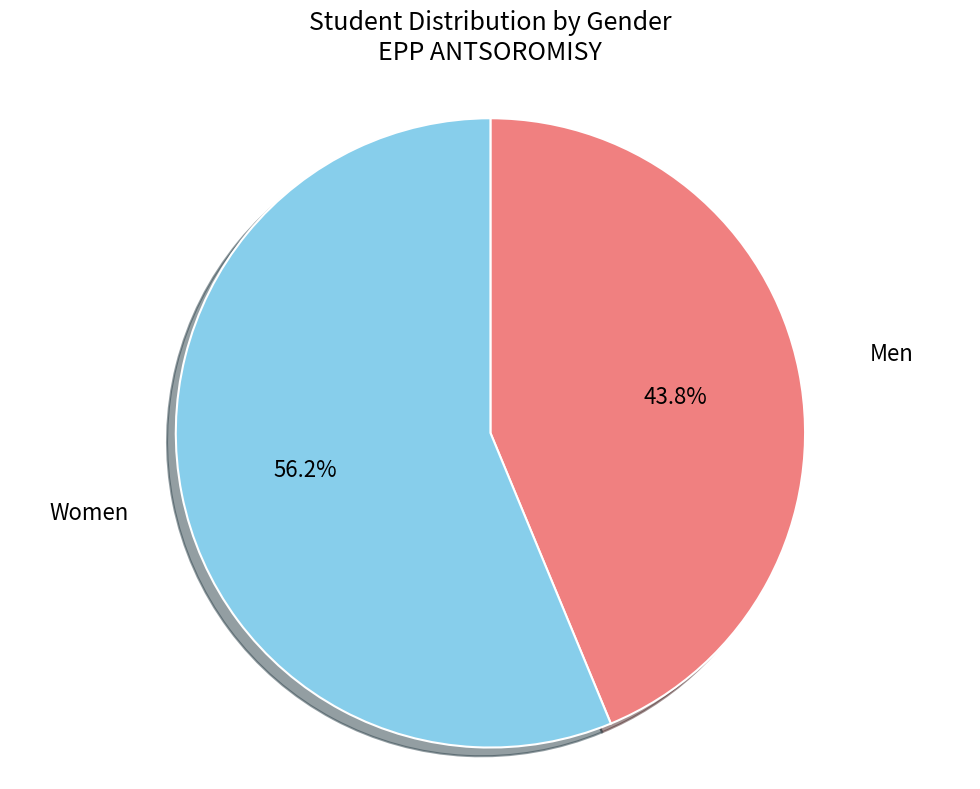

Is there a majority slice in this chart?

Yes